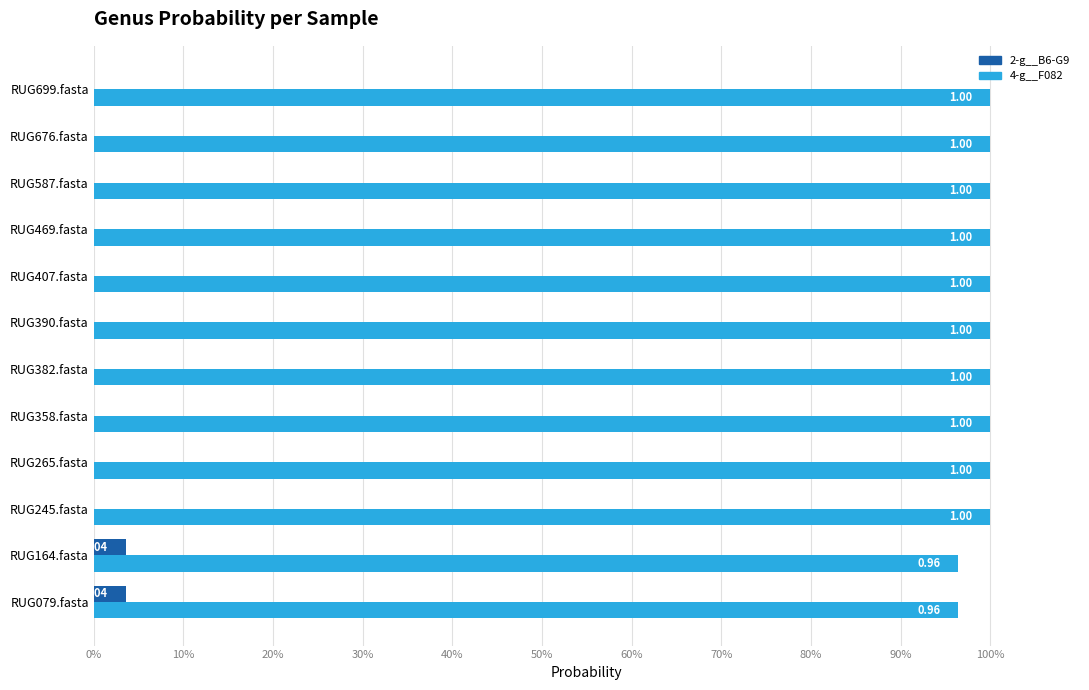

What are all the series names shown in the legend?

2-g__B6-G9, 4-g__F082